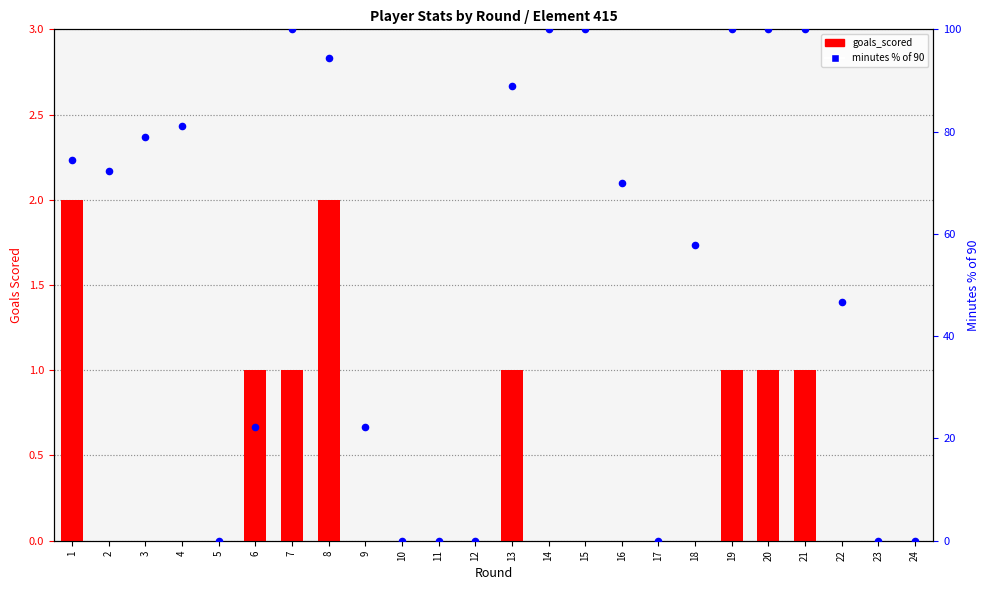

What is the change in value from 6 to 14?

+77.8